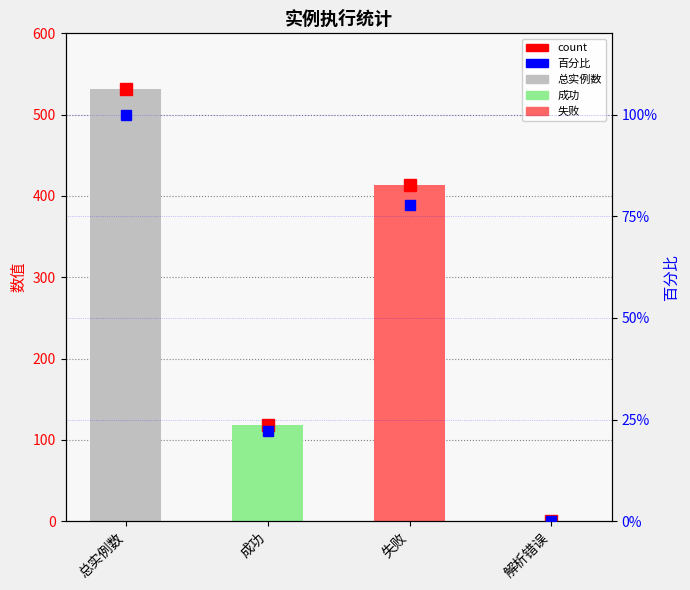

What is the label of the 2nd bar from the right?

失败